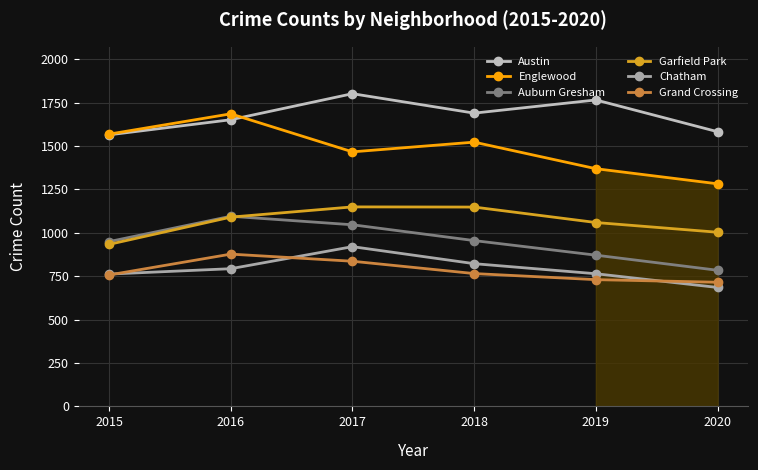

Where does the Austin series first go above 1689?

2017